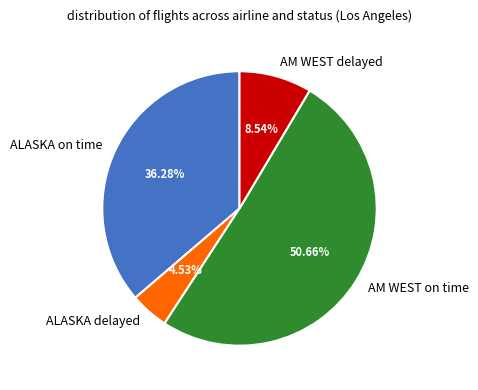

Does any single category account for the majority?

Yes